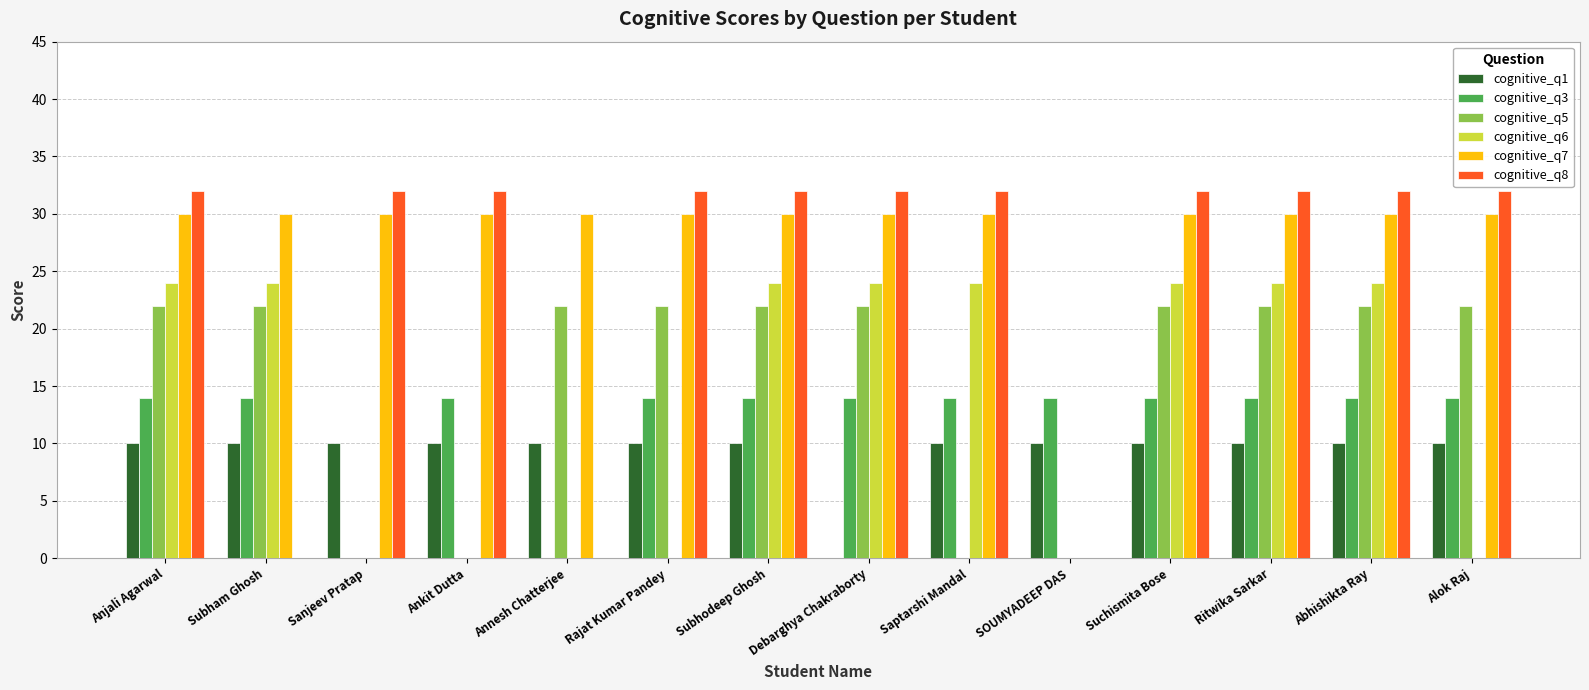

What is the greatest value displayed?

32